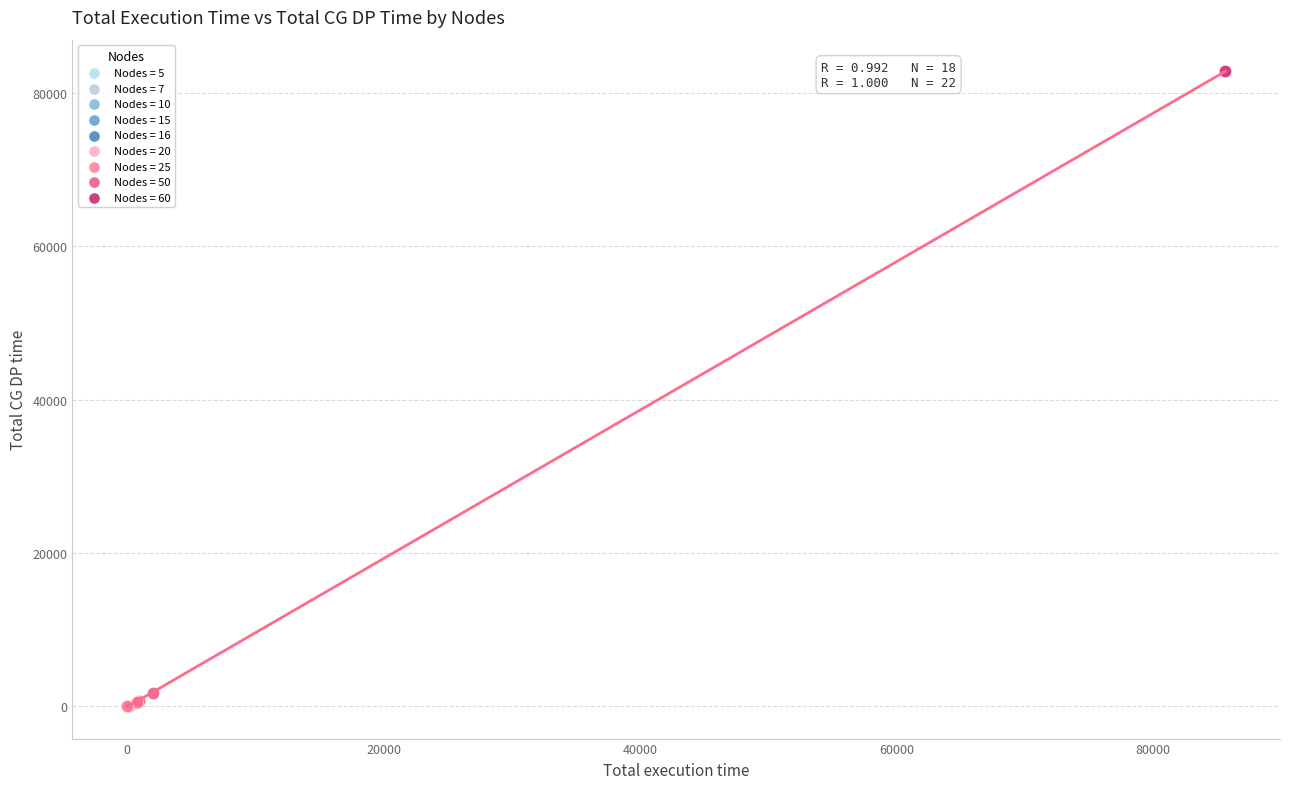

What are all the series names shown in the legend?

Nodes = 5, Nodes = 7, Nodes = 10, Nodes = 15, Nodes = 16, Nodes = 20, Nodes = 25, Nodes = 50, Nodes = 60